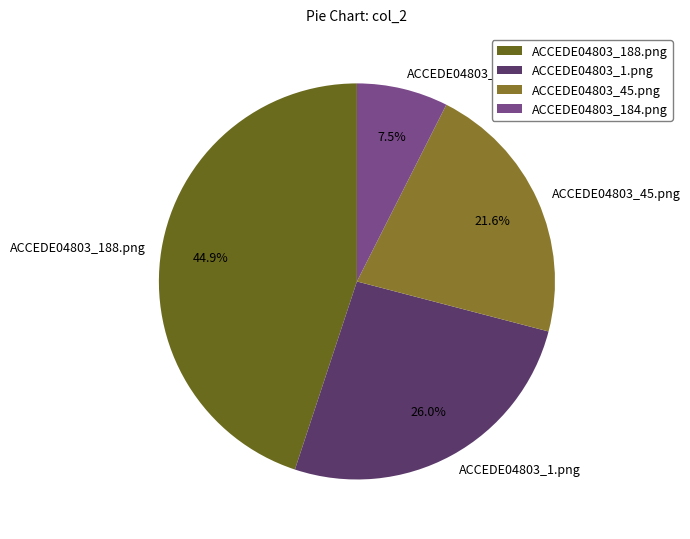

To the nearest percent, what is the difference between the ACCEDE04803_188.png and ACCEDE04803_45.png slice percentages?

23%